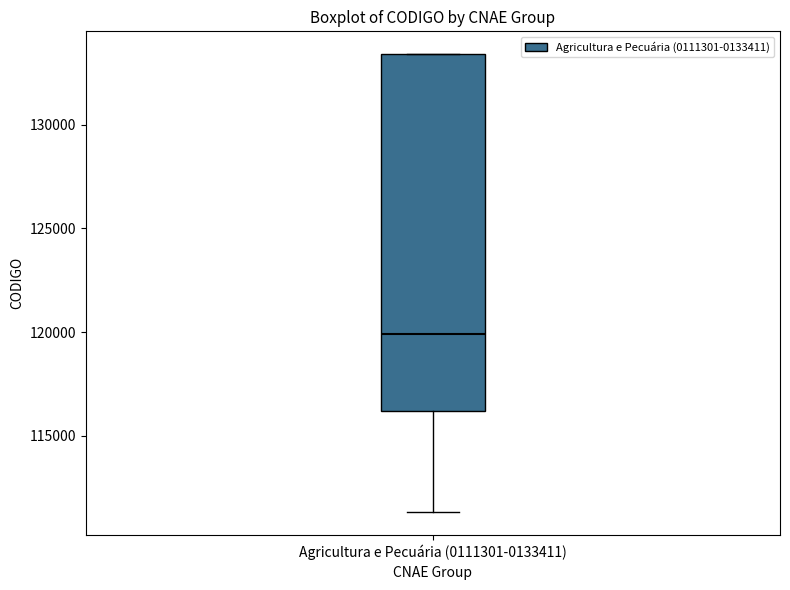

Read this box plot against the y-axis: the position of the median line, the range covered by the box, and the ends of both whiskers. The values are not printed on the chart, so give them approximately, as read against the axis.

median 120000, box 116000 to 133500, whiskers 111500 to 133500